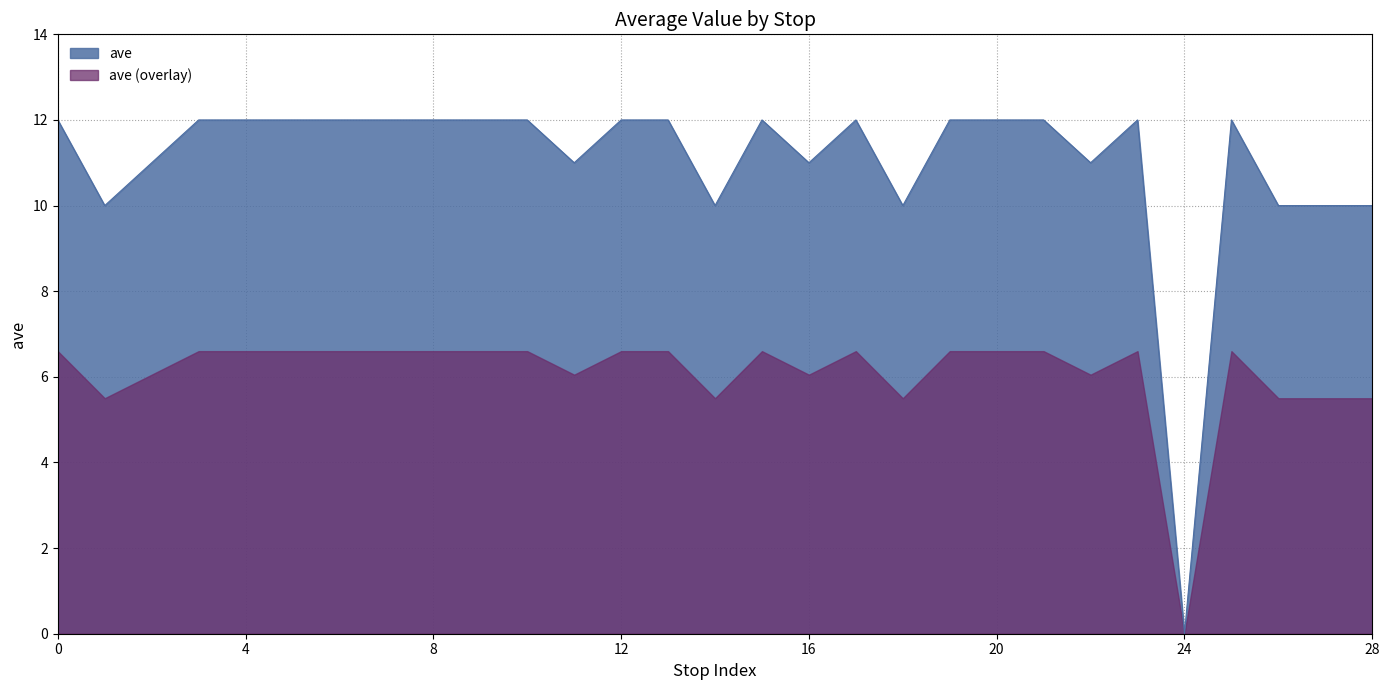

What is the maximum value shown in the chart?

12.0